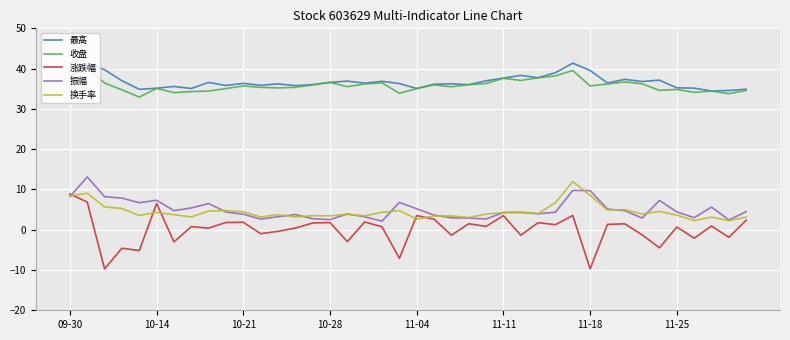

What is the minimum value for 最高?

34.5